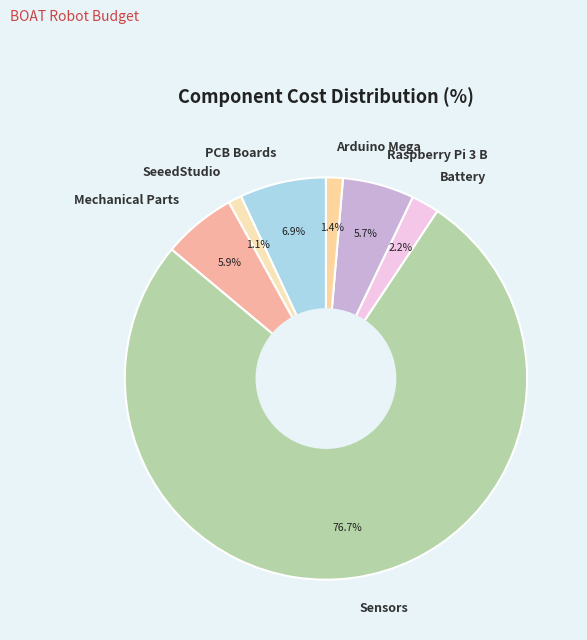

Is the sum of Sensors and Arduino Mega greater than half?

Yes